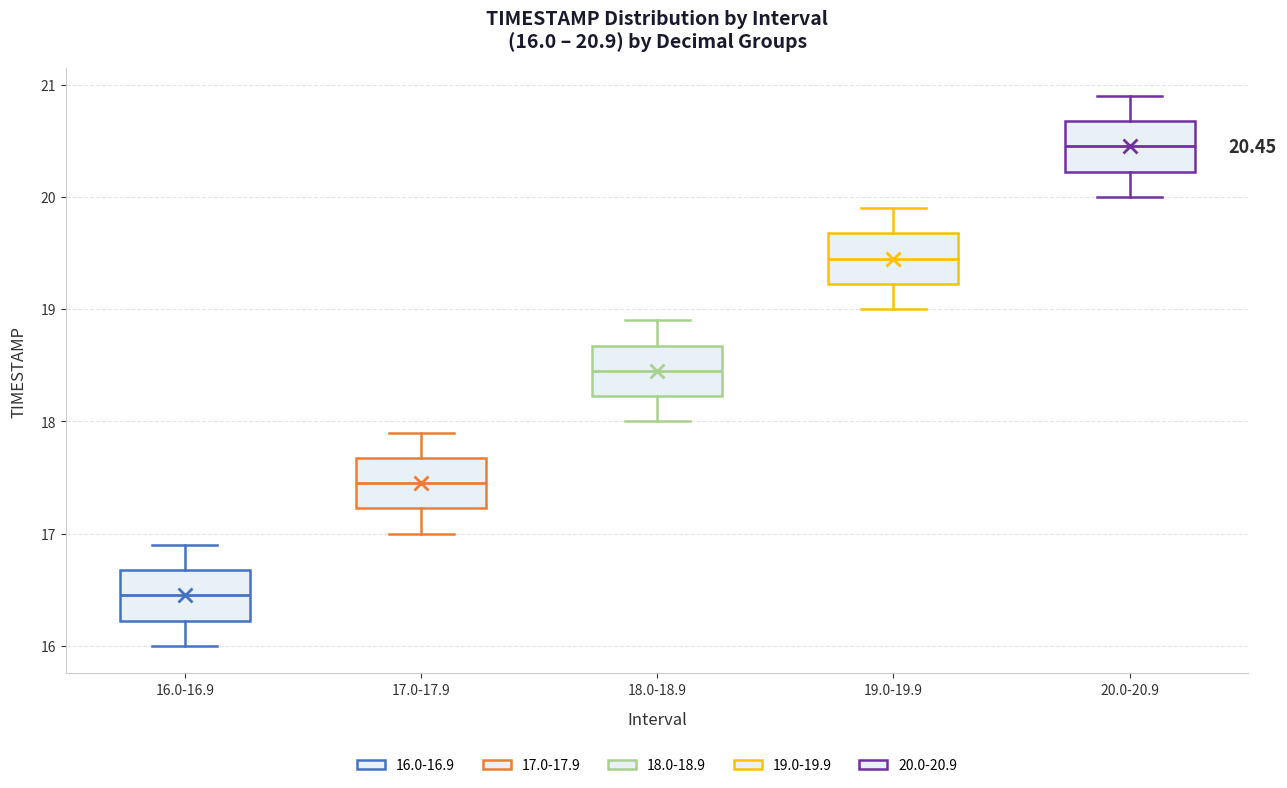

Which box's median line is the highest?

20.0-20.9